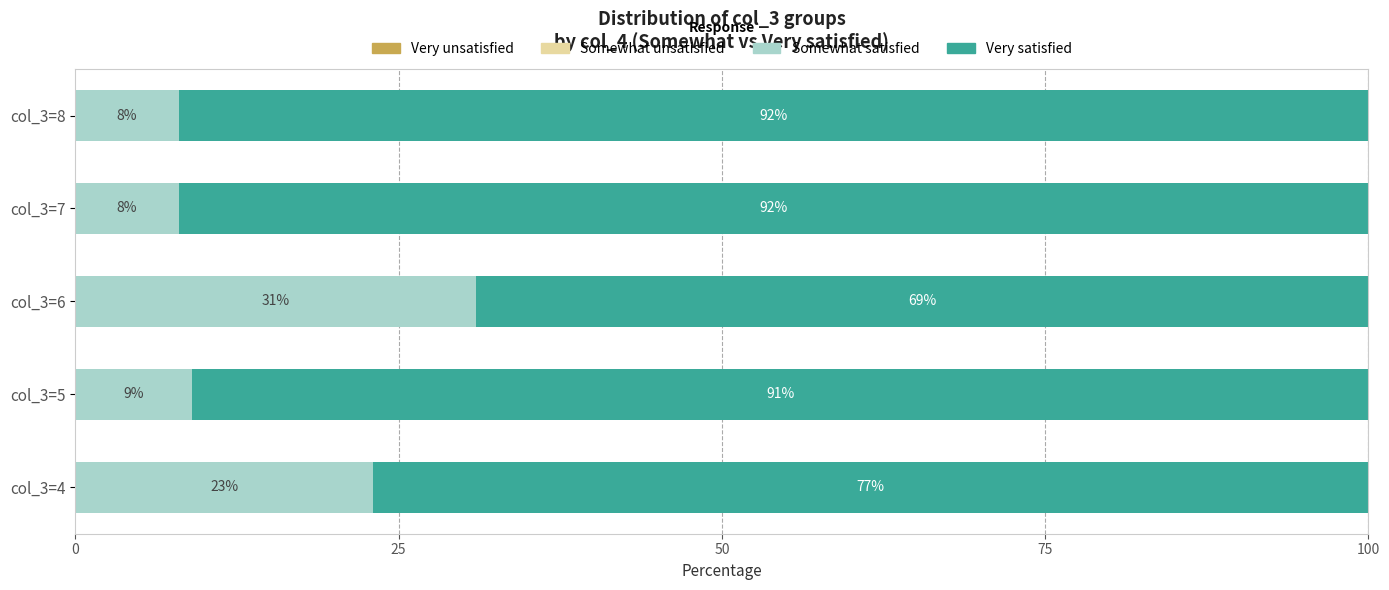

At which label does Somewhat satisfied reach its peak?

col_3=6